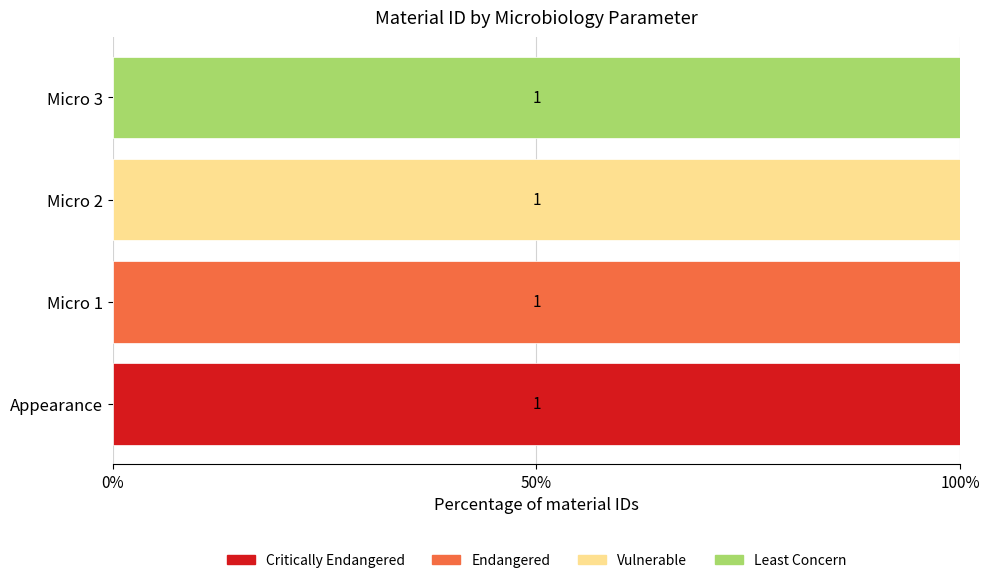

What is the total value across all series at Micro 3?

100